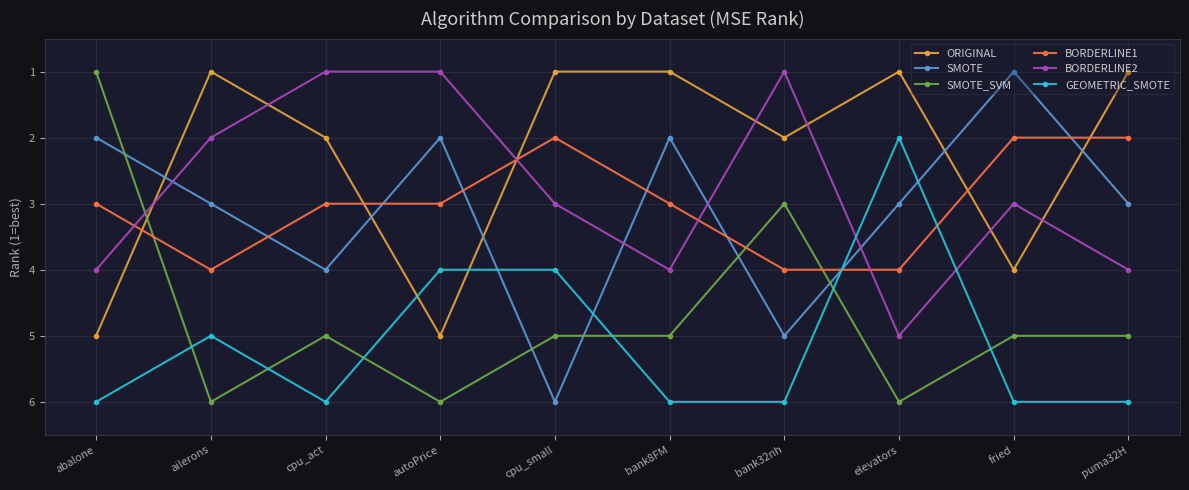

Which series ends up on top after the final intersection of SMOTE_SVM and BORDERLINE2?

SMOTE_SVM